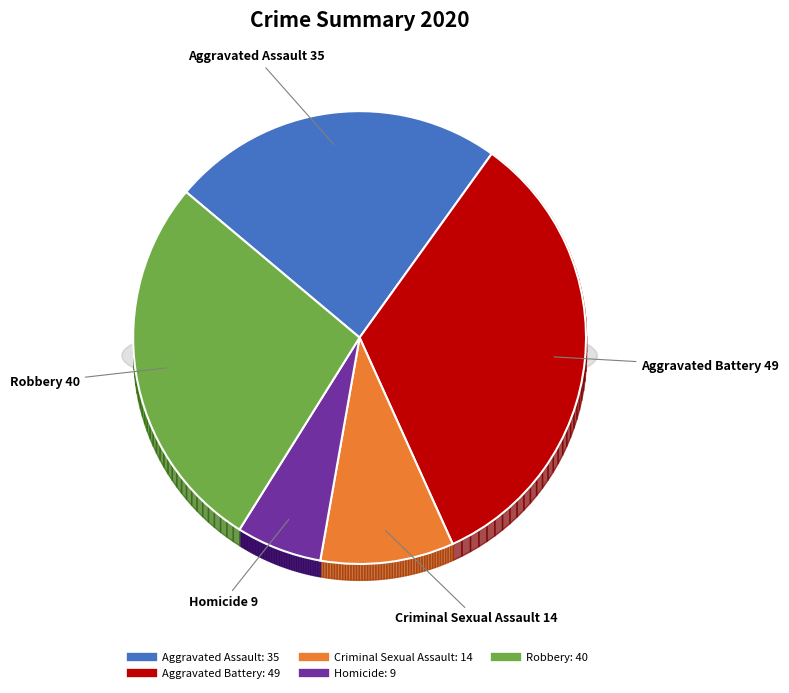

How much of the chart is everything except Criminal Sexual Assault?

90.5%